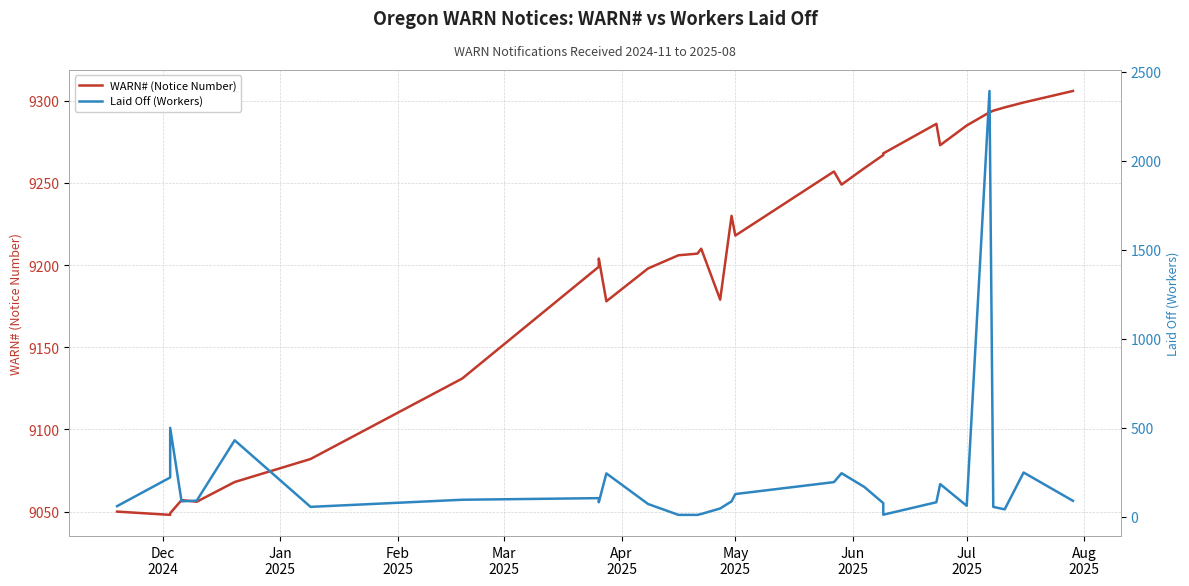

Count the number of data series in this chart.

2